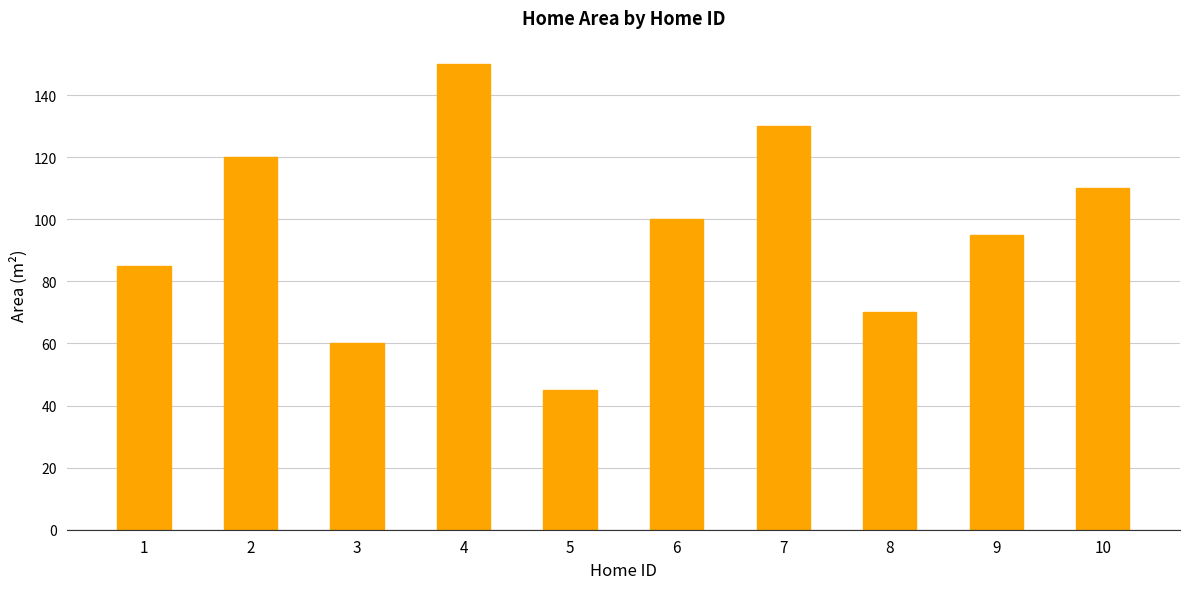

What is the value of the 1st bar from the left?

85